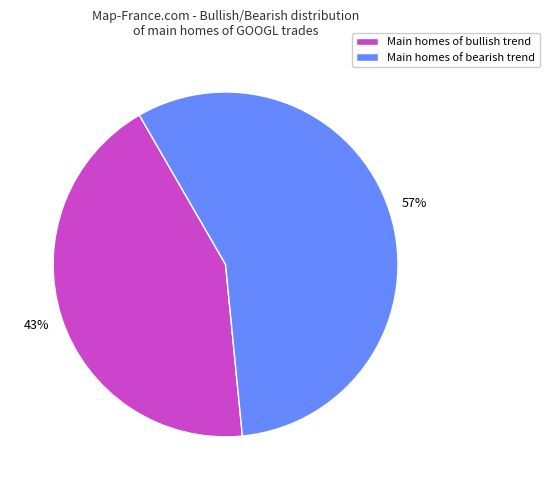

Do Main homes of bullish trend and Main homes of bearish trend together represent more than half of the pie?

Yes